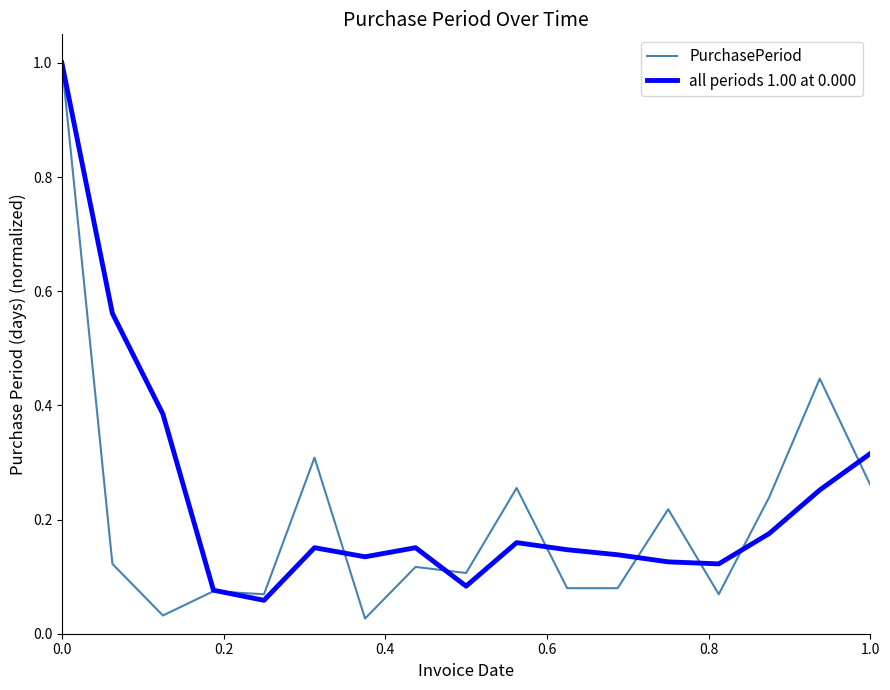

What is the maximum value shown in the chart?

1.0